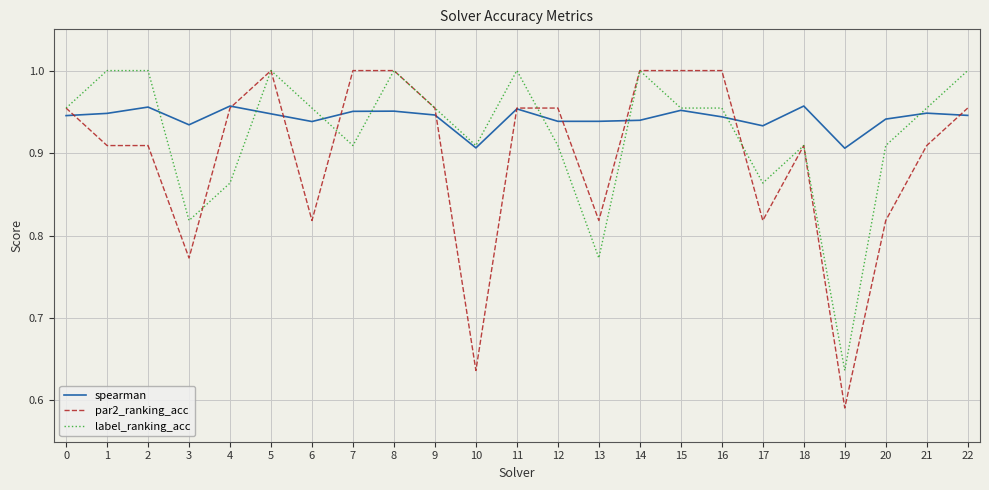

What are all the series names shown in the legend?

spearman, par2_ranking_acc, label_ranking_acc